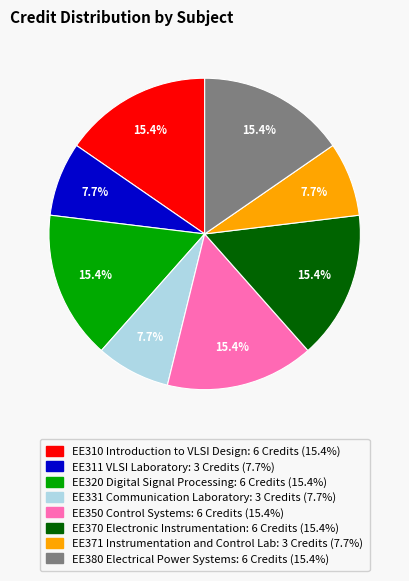

Is EE380 Electrical Power Systems the majority of the pie?

No